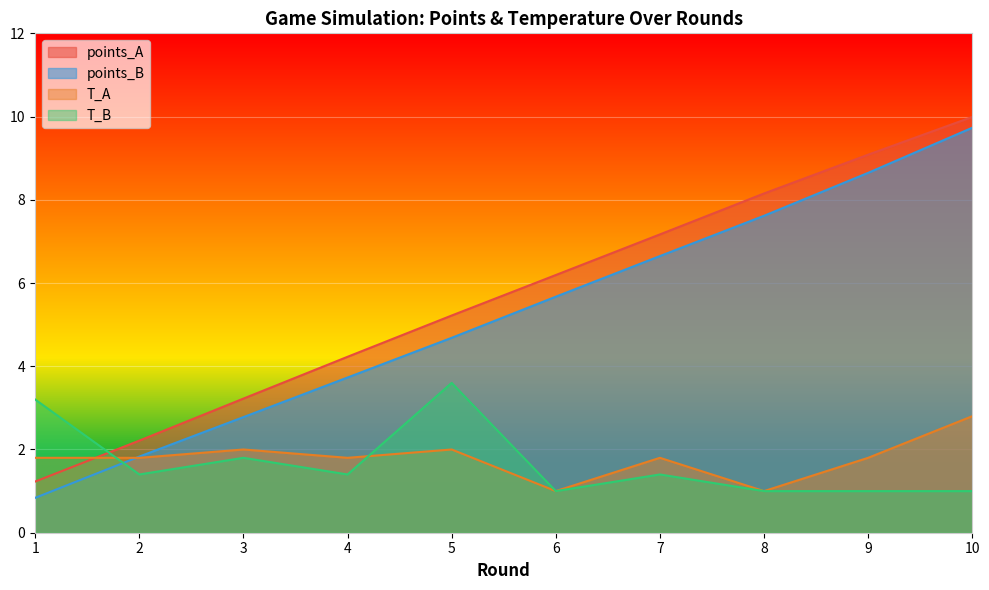

The value of T_A at 2 is 0.5. True or false?

False